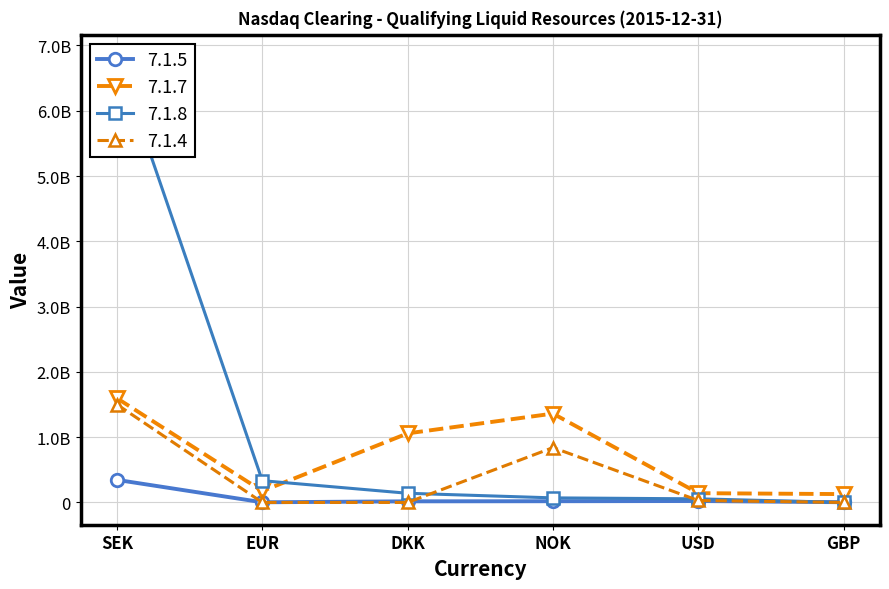

What is the value of the 7.1.5 point at the 3rd from the left?

17088290.0